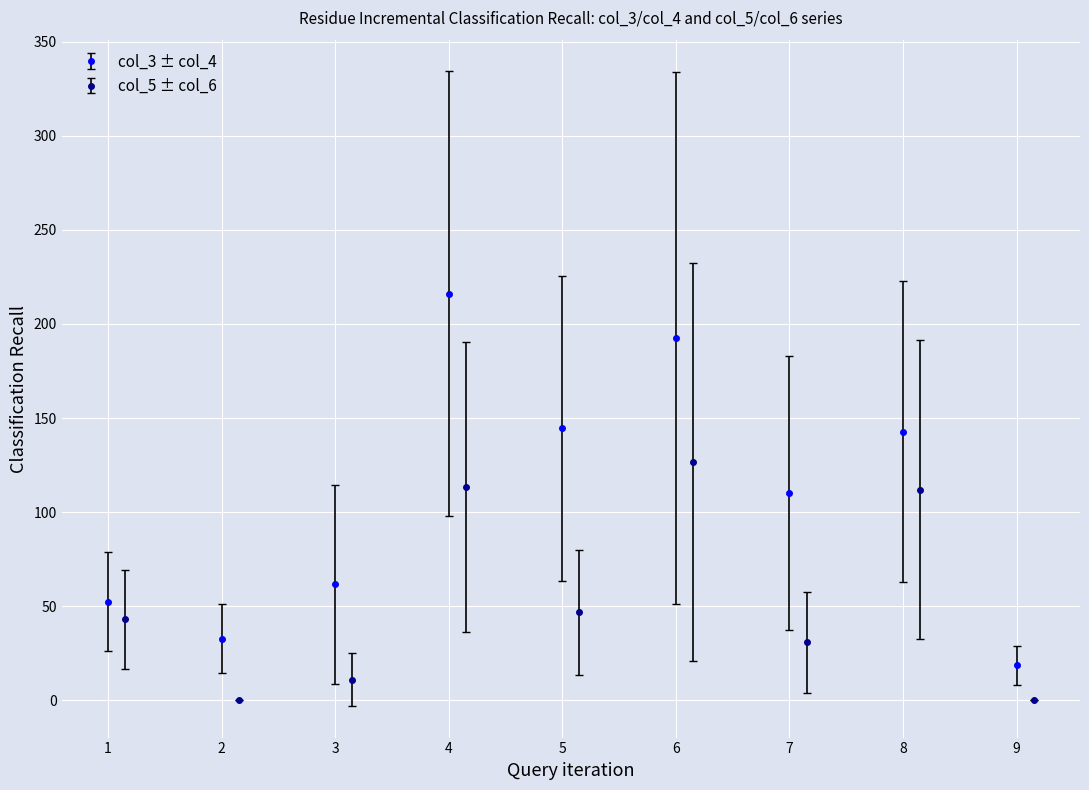

True or false: col_3 ± col_4 has more than 1 interior local peaks.

True